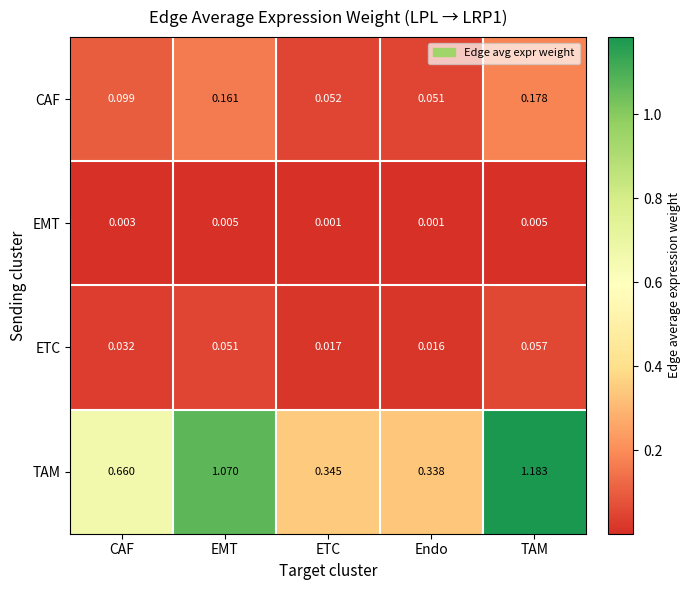

Between EMT and Endo, which series saw the biggest shift?

TAM